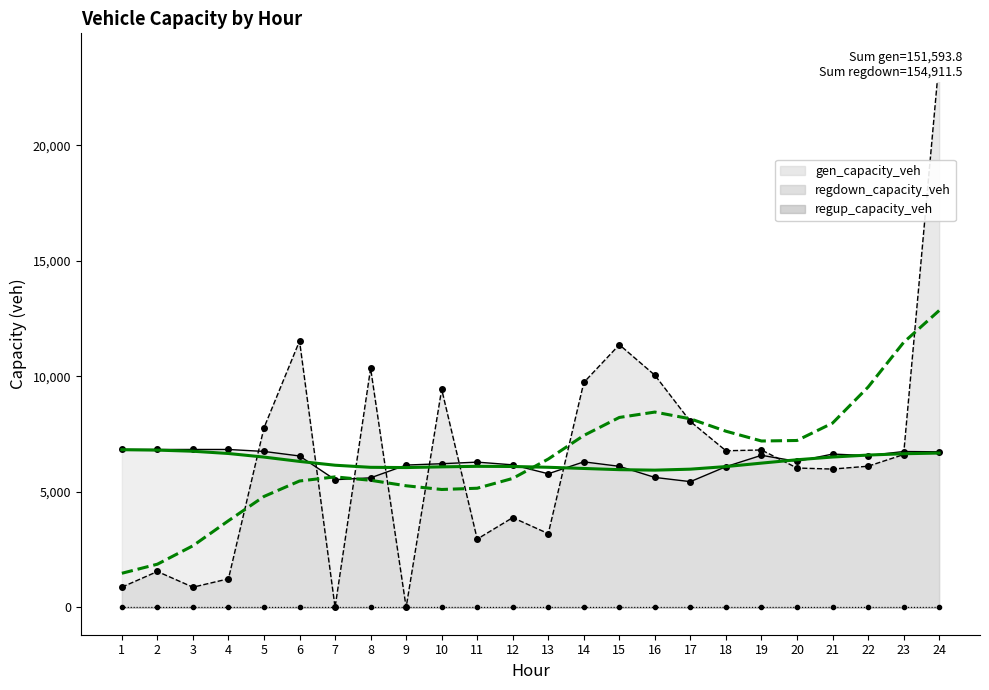

What is the sum of all gen_capacity_veh values?

151593.8